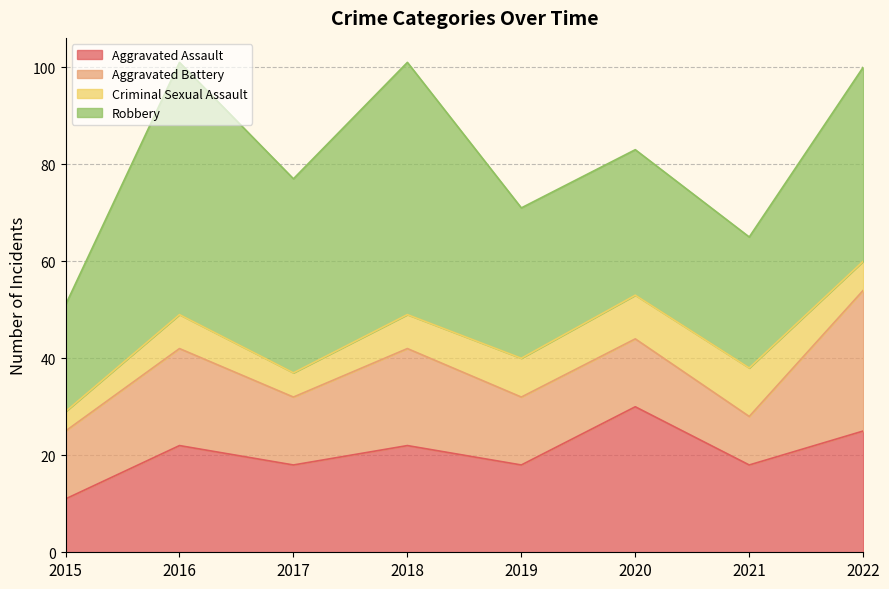

What is the greatest value displayed?

52